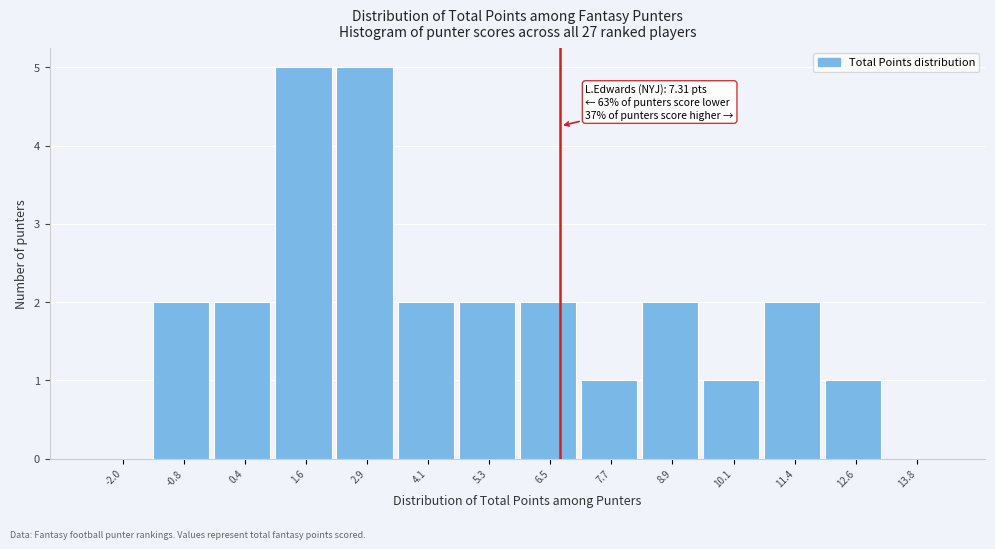

Reading right to left, what are all the values shown in this chart?

13.8=0	12.6=1	11.4=2	10.1=1	8.9=2	7.7=1	6.5=2	5.3=2	4.1=2	2.9=5	1.6=5	0.4=2	-0.8=2	-2.0=0